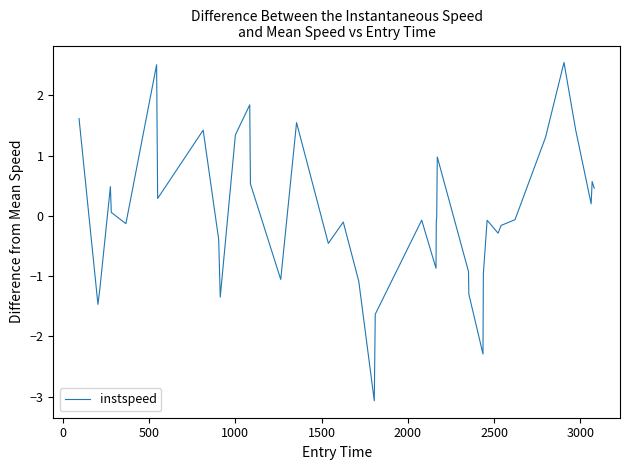

What is the difference between the maximum and minimum values?

5.6